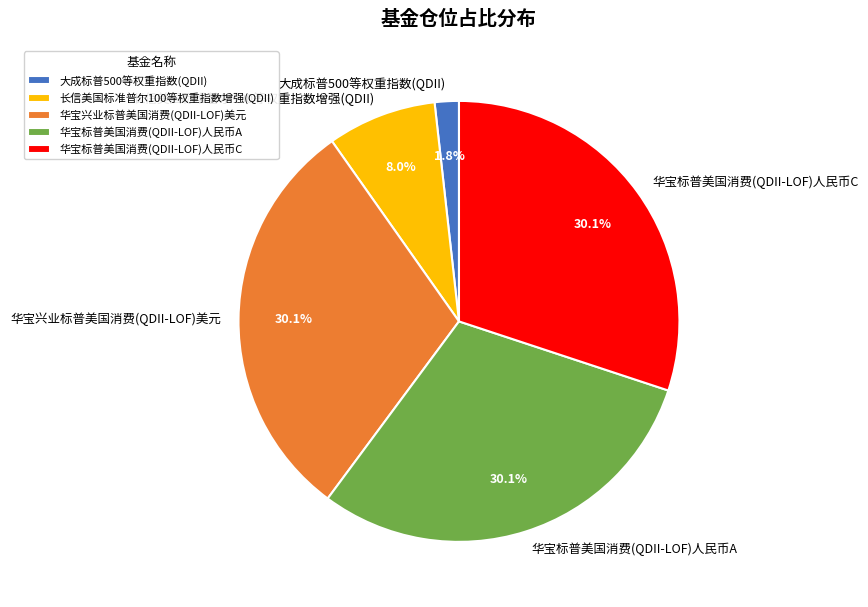

What percentage is the 华宝标普美国消费(QDII-LOF)人民币C slice, to the nearest percent?

30%